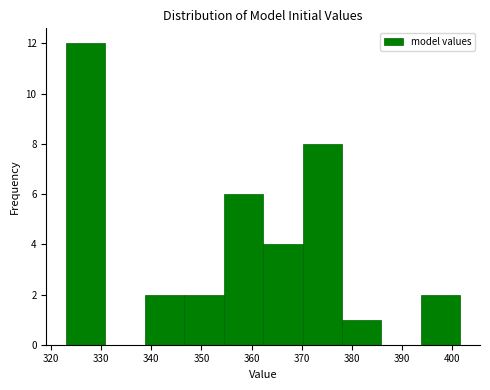

Reading left to right, list every bar in this chart as the range it spans on the x-axis followed by its height. Neither the bar edges nor the heights are printed on the chart, so give them approximately, as read against the axes.

323 to 331: 12
331 to 339: 0
339 to 347: 2
347 to 354: 2
354 to 362: 6
362 to 370: 4
370 to 378: 8
378 to 386: 1
386 to 394: 0
394 to 402: 2